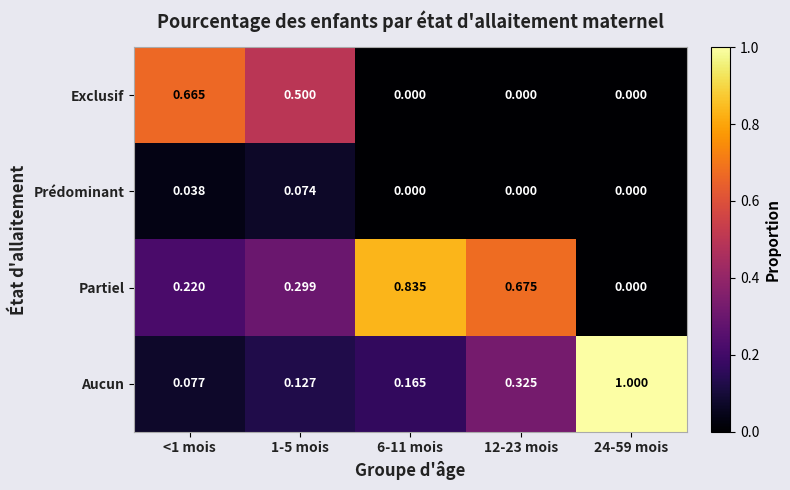

List the series in order of their overall mean, lowest first.

Prédominant, Exclusif, Aucun, Partiel